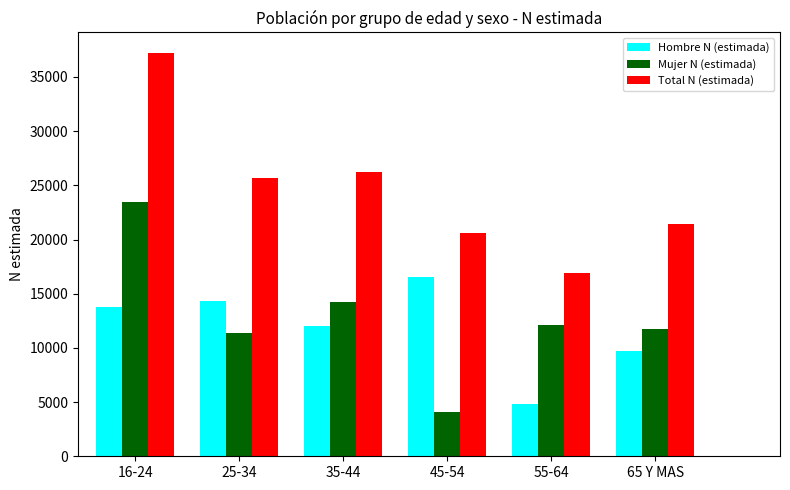

What is the average value of the Hombre N (estimada) series?

11852